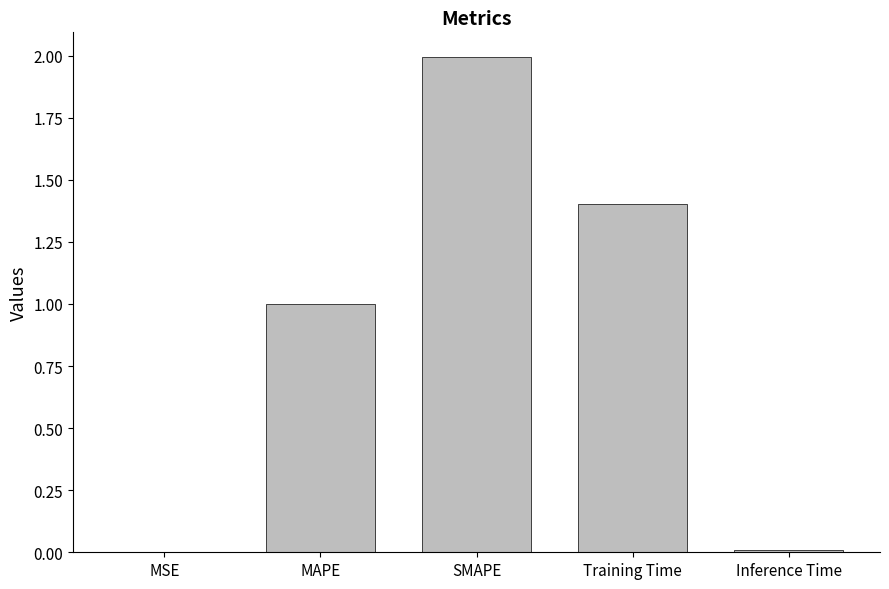

Between SMAPE and Inference Time, which is larger?

SMAPE